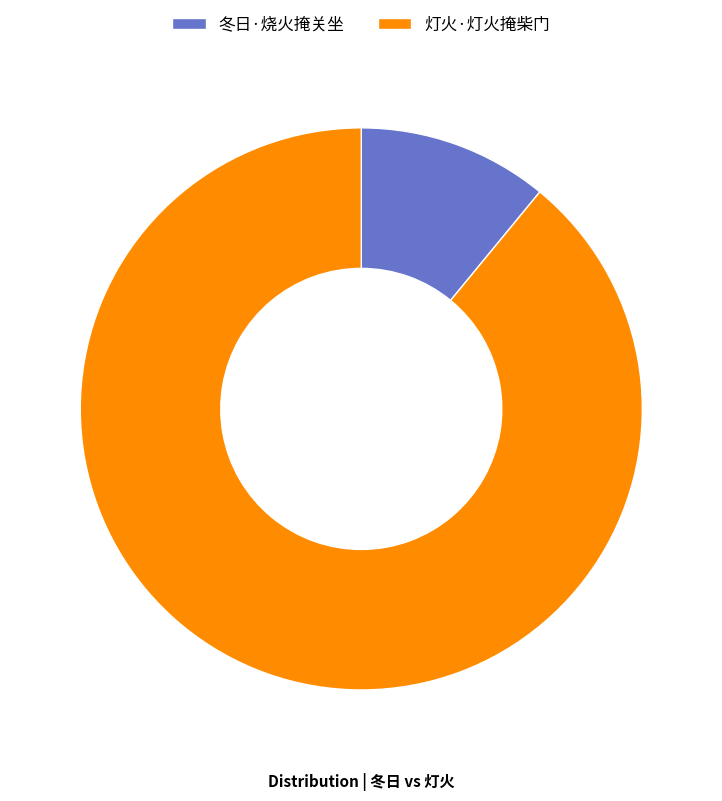

How many segments does this pie chart have?

2